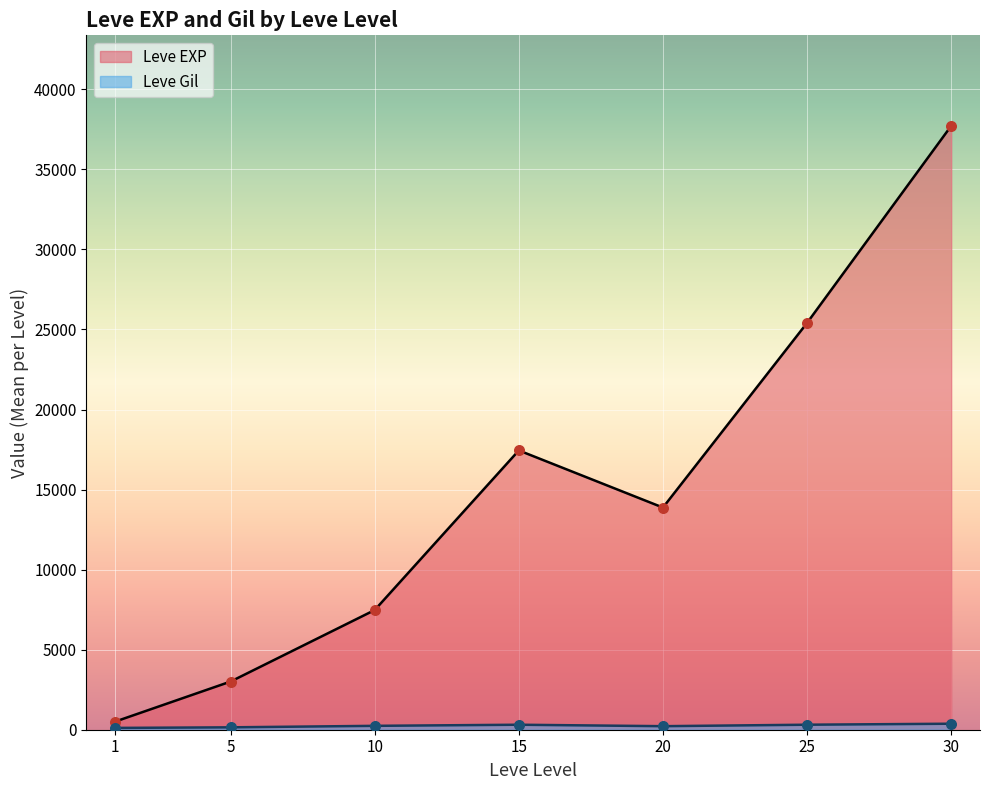

Is the value of Leve Gil at 15 greater than the value of Leve EXP at 20?

No